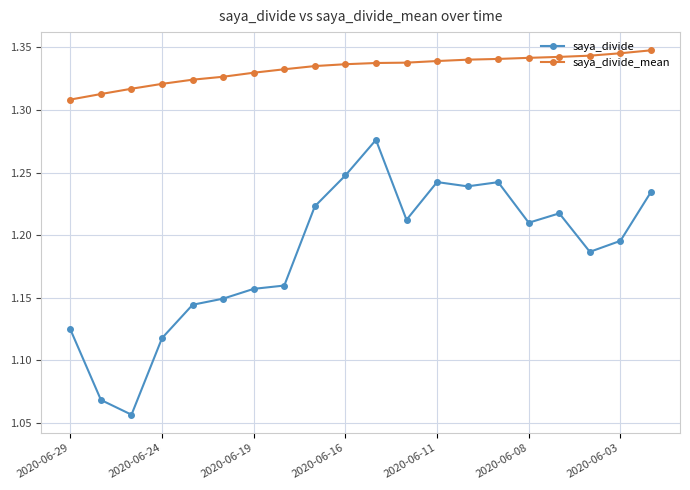

Which series has the largest total across all categories?

saya_divide_mean